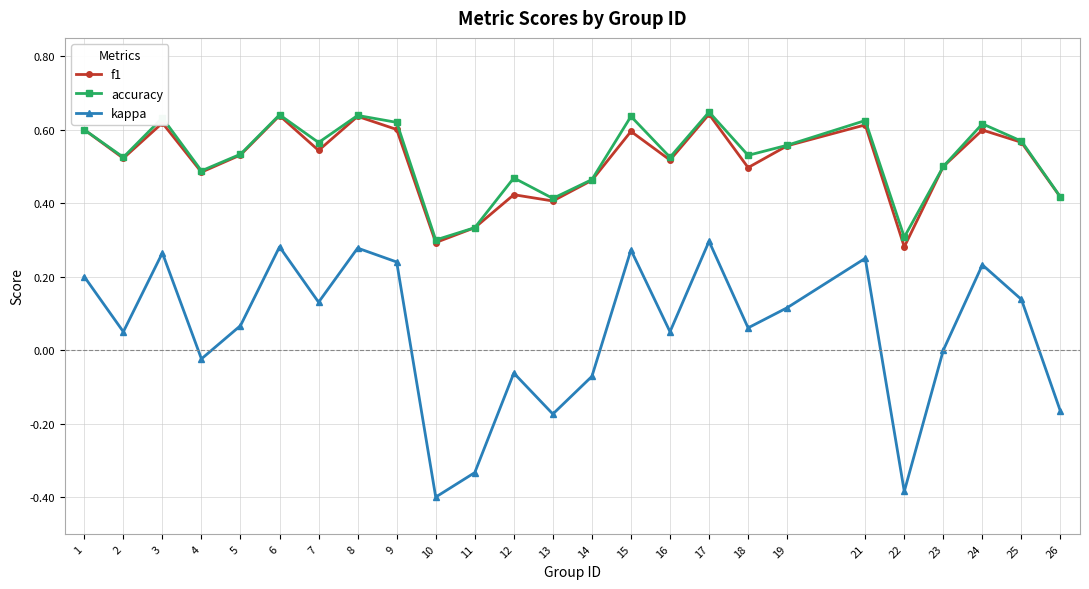

True or false: kappa has a value of 0.4 at 24.

False